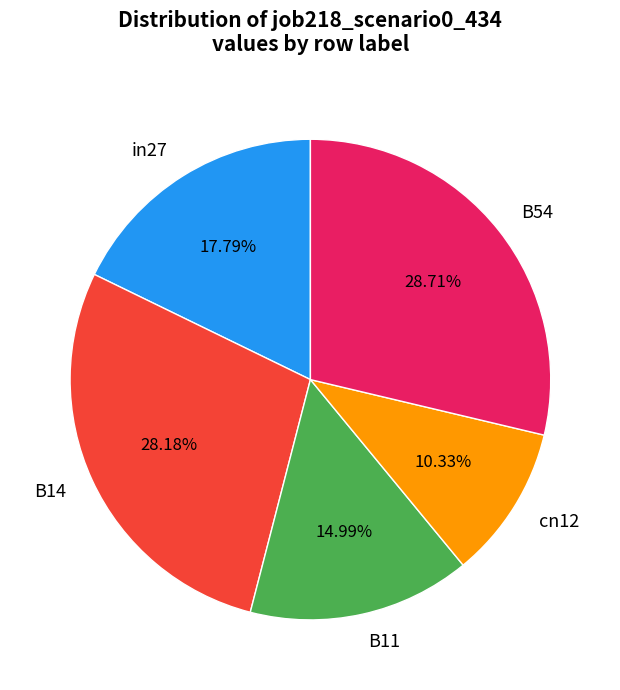

Which slice is the smallest?

cn12